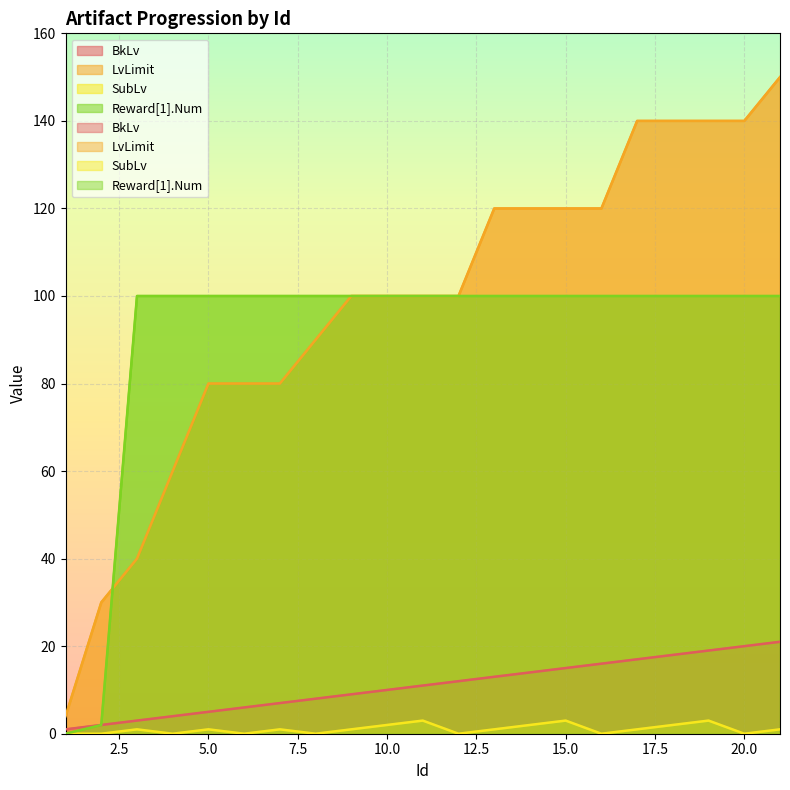

Which series has the largest total across all categories?

LvLimit